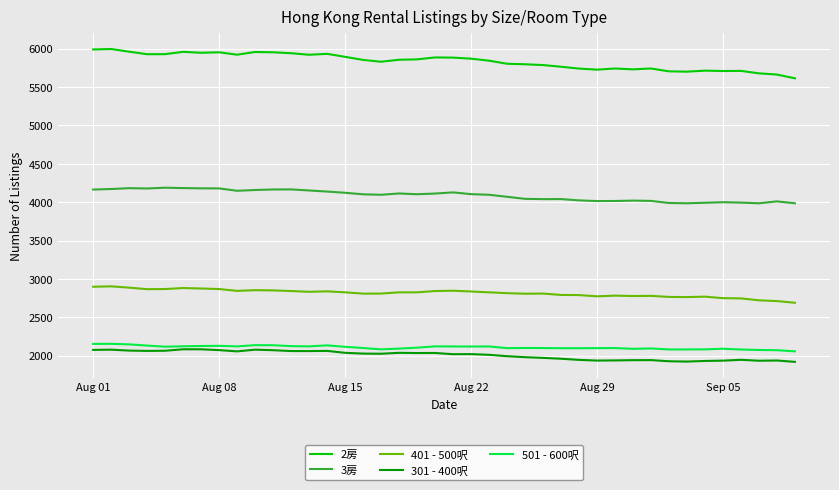

Which series has the largest range (max minus min)?

2房